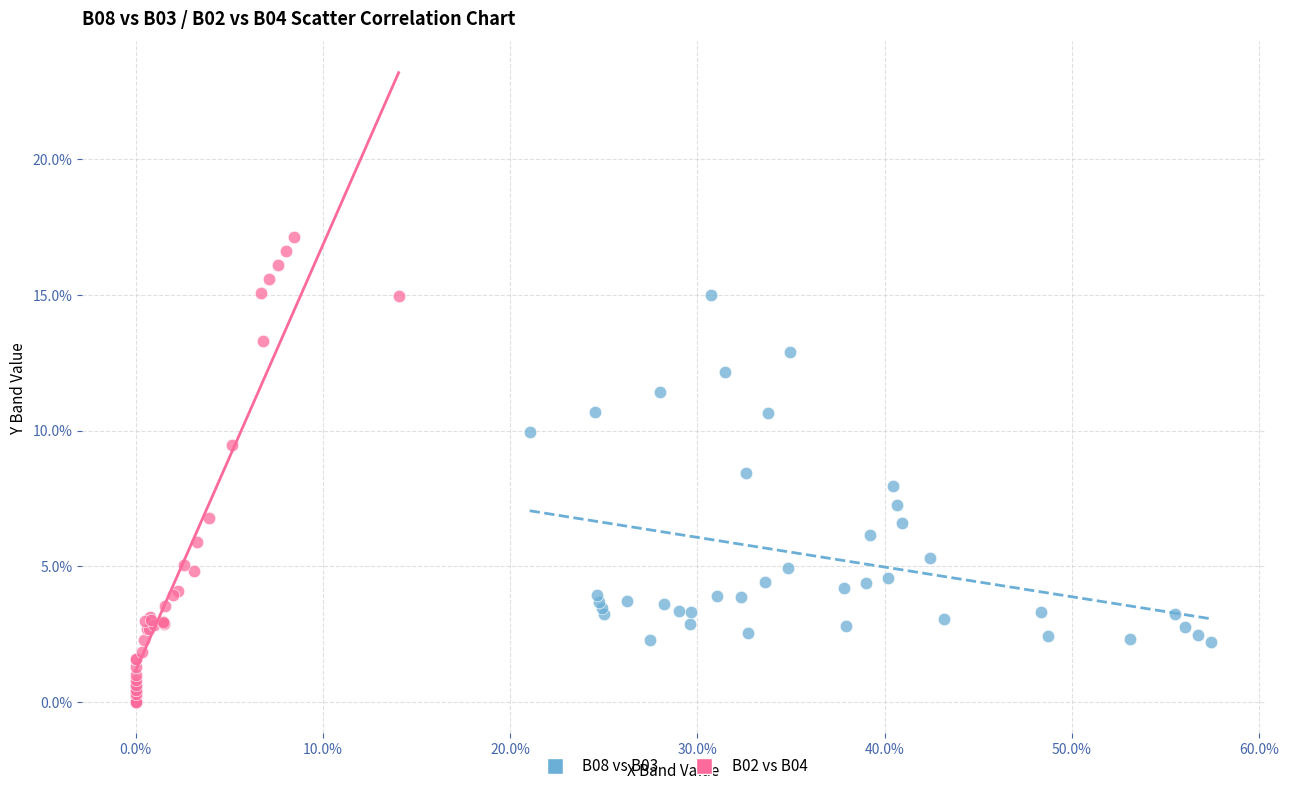

What are all the series names shown in the legend?

B08 vs B03, B02 vs B04